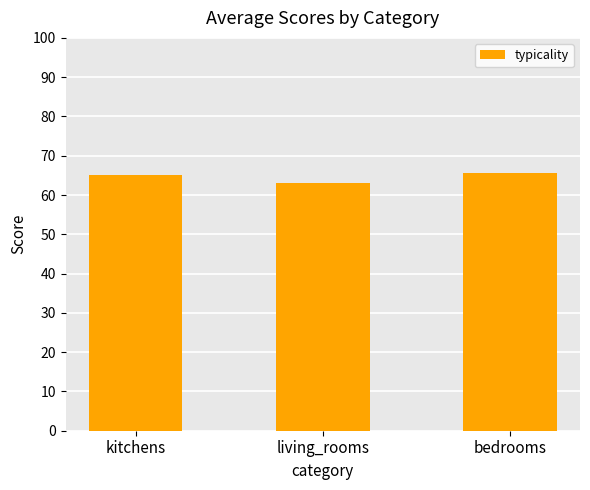

What is the ratio of the value at kitchens to the value at bedrooms?

1.0